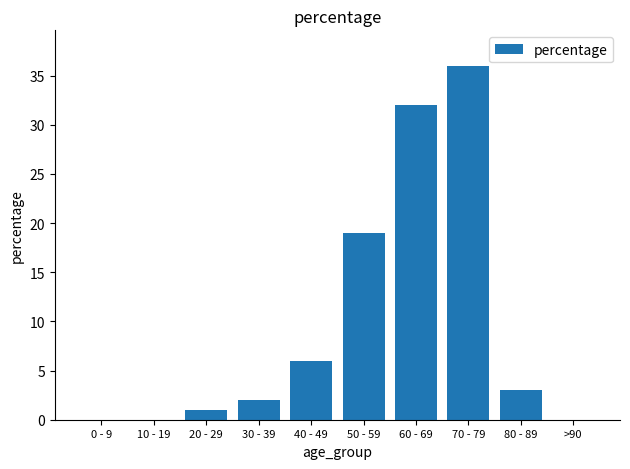

At which category does the chart reach its peak across all series?

70 - 79